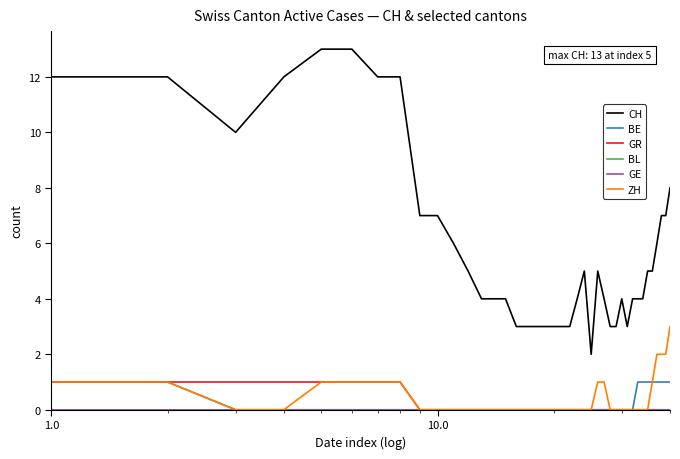

Does the chart have visible grid lines?

No